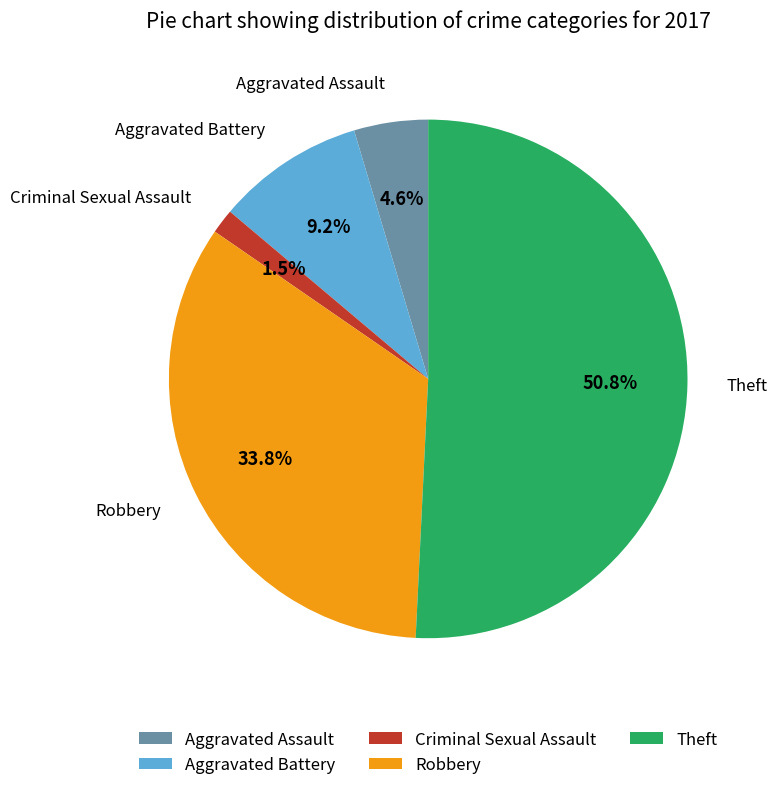

To the nearest percent, what portion does Robbery represent?

34%